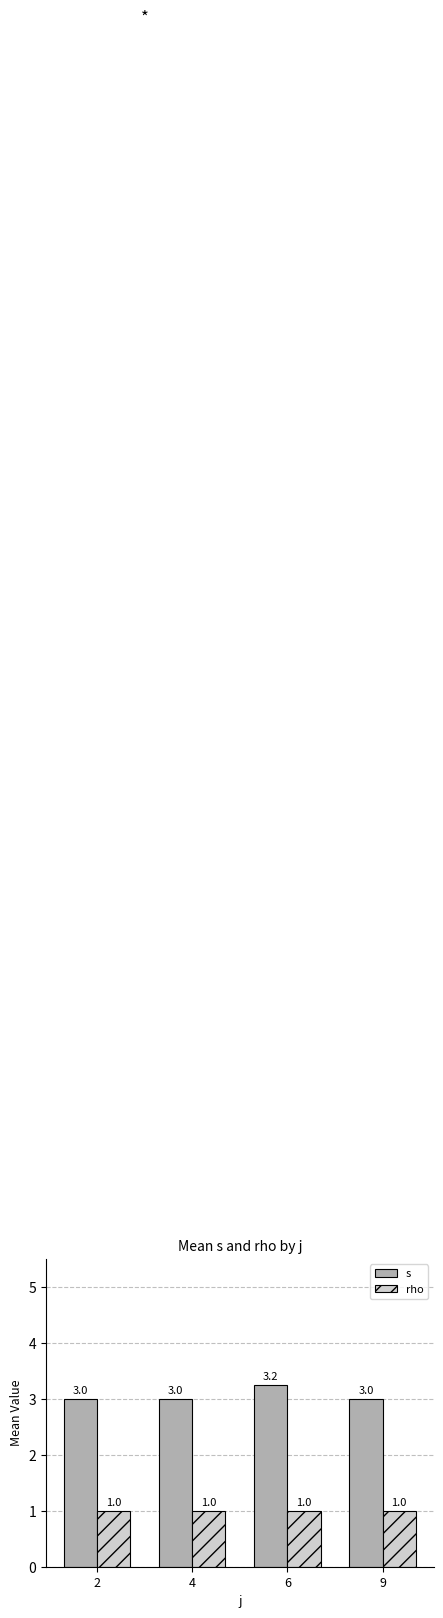

Which series has the largest range (max minus min)?

s